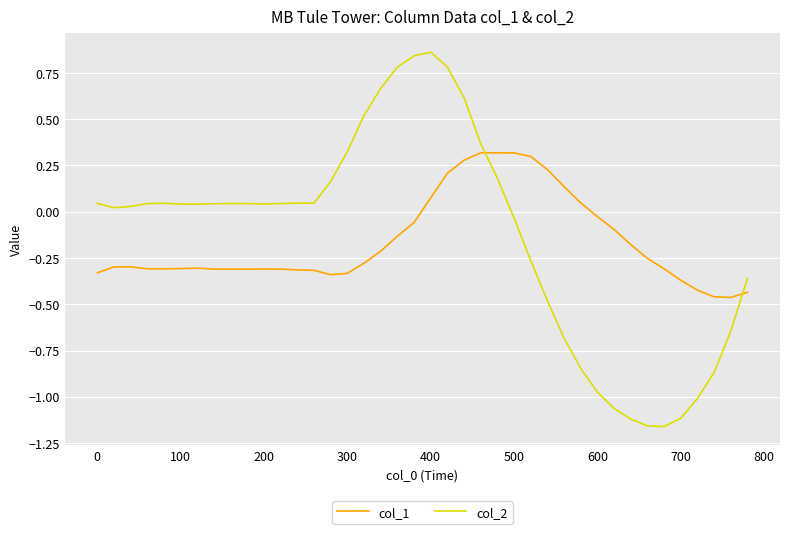

What are all the series names shown in the legend?

col_1, col_2